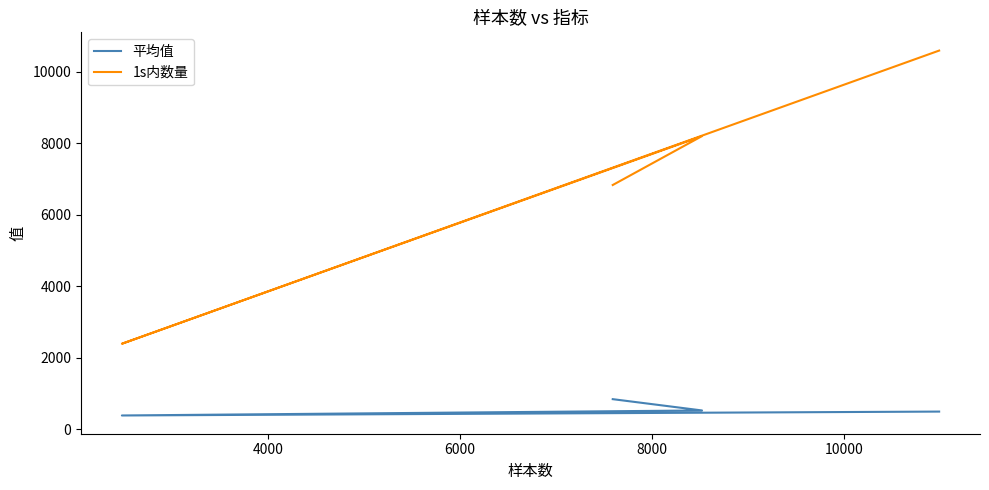

True or false: 1s内数量 and 平均值 cross at least once.

False